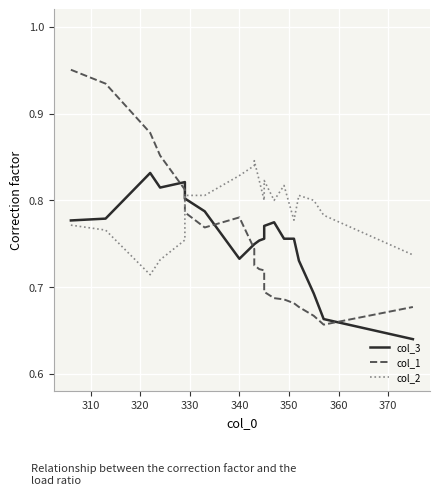

Reading left to right, what are all the values shown in this chart?

col_3: 0.8	0.8	0.8	0.8	0.8	0.8	0.8	0.7	0.7	0.7	0.8	0.8	0.8	0.8	0.8	0.8	0.7	0.7	0.7	0.6
col_1: 1.0	0.9	0.9	0.9	0.8	0.8	0.8	0.8	0.7	0.7	0.7	0.7	0.7	0.7	0.7	0.7	0.7	0.7	0.7	0.7
col_2: 0.8	0.8	0.7	0.7	0.8	0.8	0.8	0.8	0.8	0.8	0.8	0.8	0.8	0.8	0.8	0.8	0.8	0.8	0.8	0.7